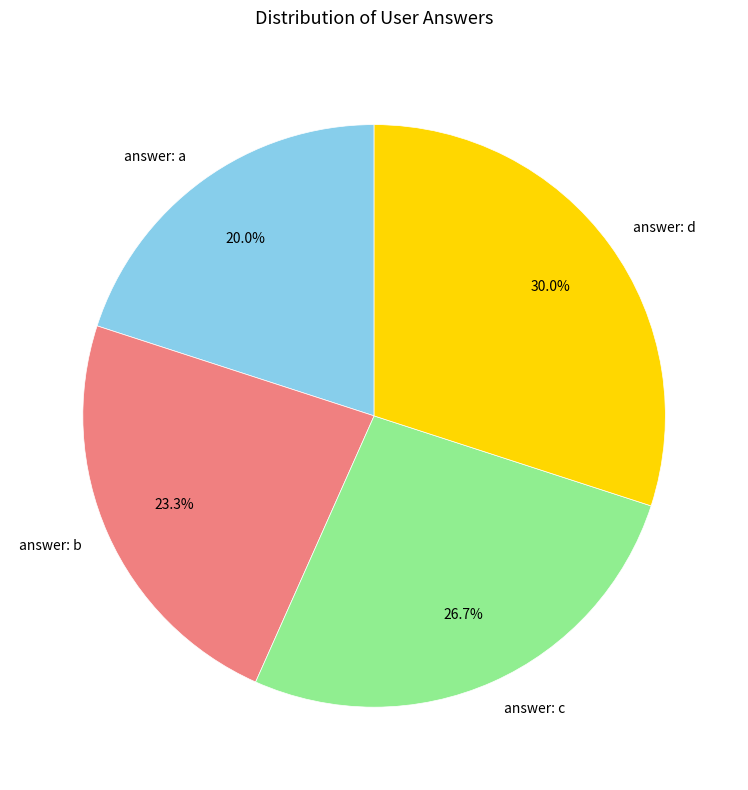

Is answer: d the majority of the pie?

No